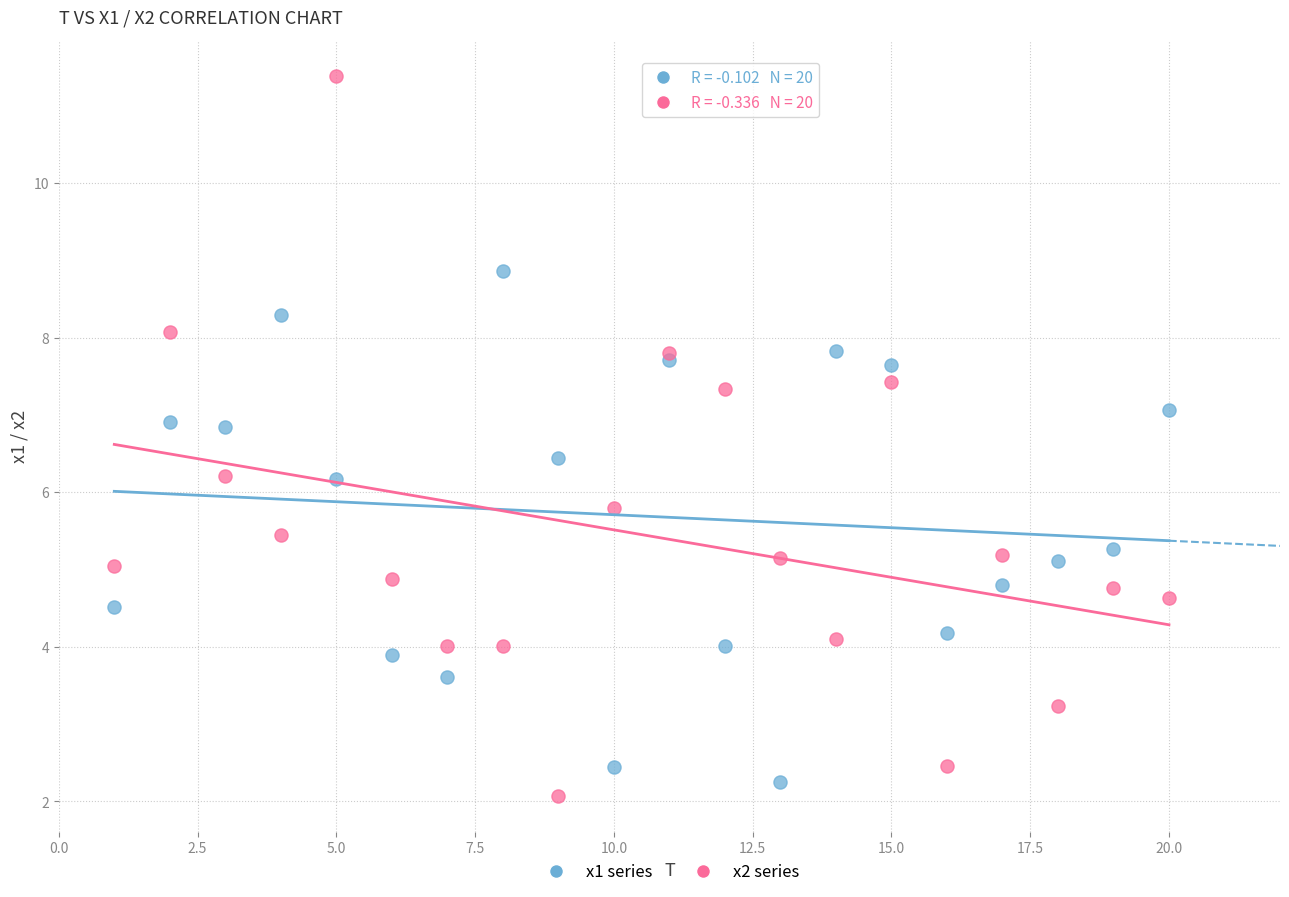

Which series contains the lowest Y value?

x2 series